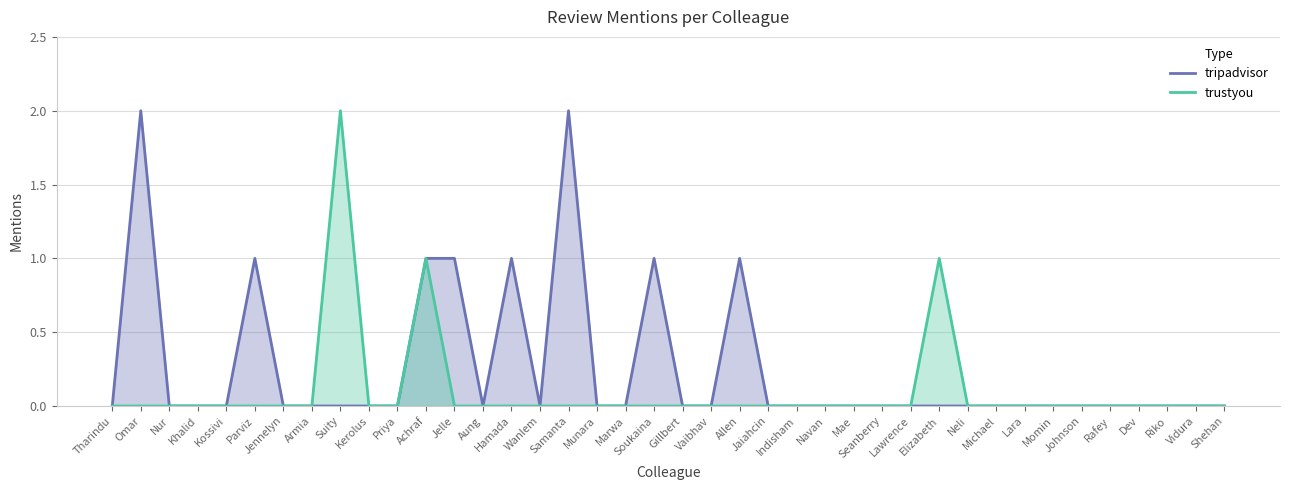

True or false: trustyou and tripadvisor intersect in this chart.

False